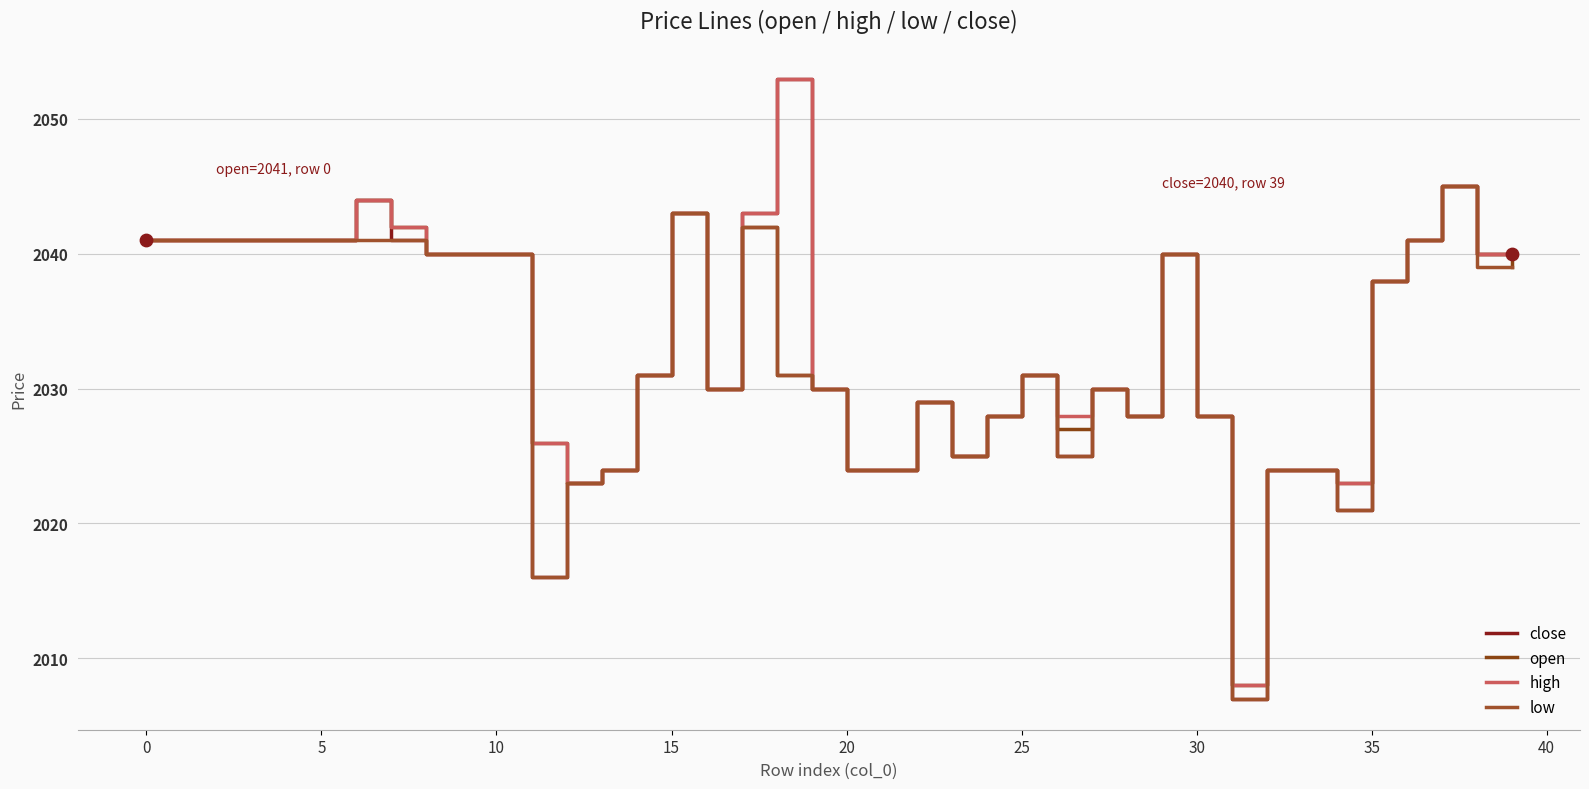

Which series has the largest total across all categories?

high